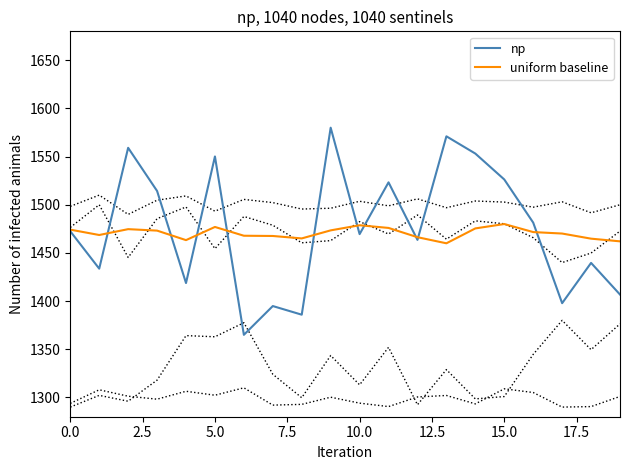

What is the label of the 12th point from the left?

11